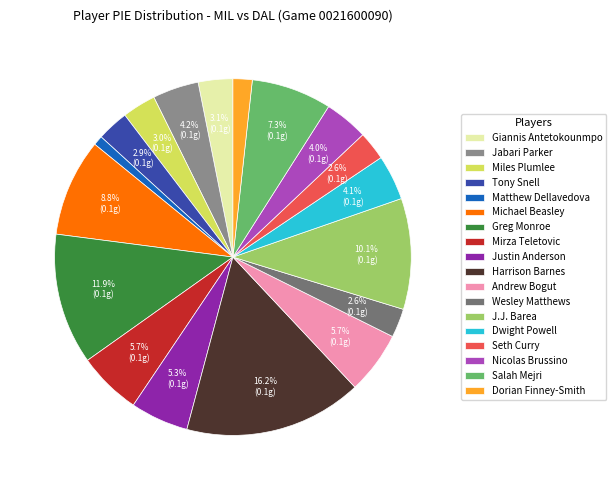

What portion of the pie excludes J.J. Barea?

89.9%